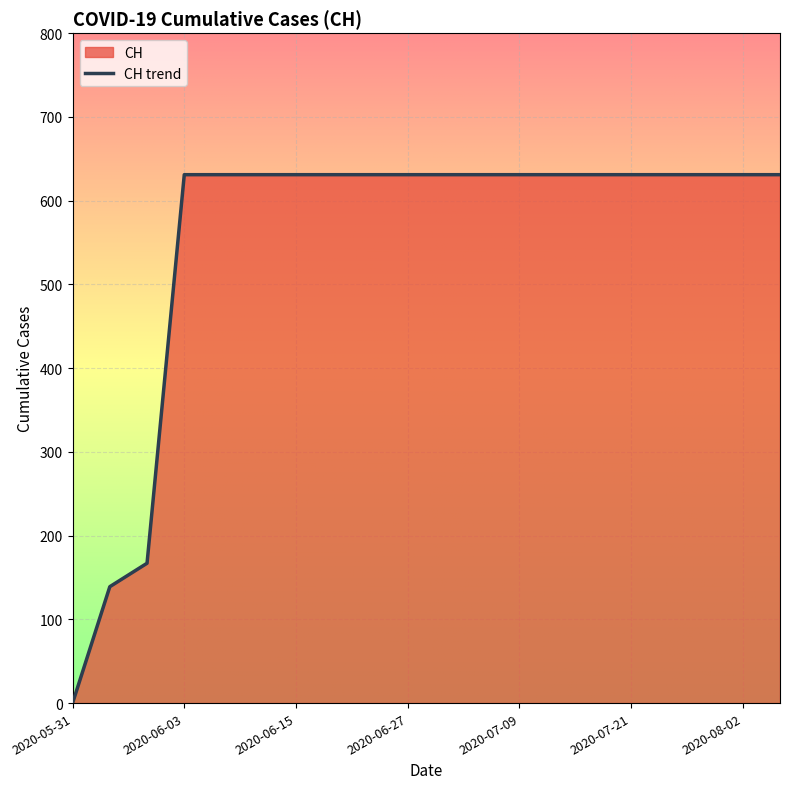

What is the label of the 7th point from the left?

2020-06-15